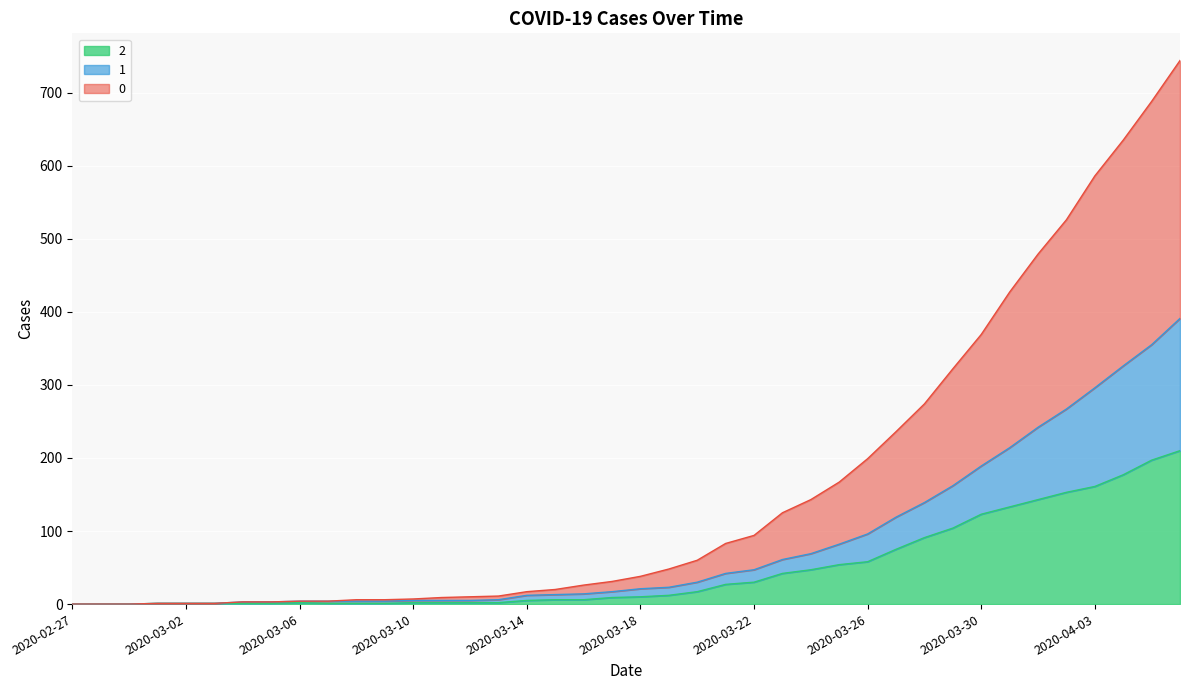

Reading left to right, extract all data points from this chart.

0: 2020-02-27=0	2020-02-28=0	2020-02-29=0	2020-03-01=1	2020-03-02=1	2020-03-03=1	2020-03-04=3	2020-03-05=3	2020-03-06=4	2020-03-07=4	2020-03-08=6	2020-03-09=6	2020-03-10=7	2020-03-11=9	2020-03-12=10	2020-03-13=11	2020-03-14=17	2020-03-15=20	2020-03-16=26	2020-03-17=31	2020-03-18=38	2020-03-19=48	2020-03-20=60	2020-03-21=83	2020-03-22=94	2020-03-23=125	2020-03-24=143	2020-03-25=167	2020-03-26=199	2020-03-27=236	2020-03-28=274	2020-03-29=322	2020-03-30=369	2020-03-31=427	2020-04-01=479	2020-04-02=526	2020-04-03=586	2020-04-04=635	2020-04-05=688	2020-04-06=744
1: 2020-02-27=0	2020-02-28=0	2020-02-29=0	2020-03-01=1	2020-03-02=1	2020-03-03=1	2020-03-04=3	2020-03-05=3	2020-03-06=4	2020-03-07=4	2020-03-08=4	2020-03-09=4	2020-03-10=5	2020-03-11=5	2020-03-12=5	2020-03-13=6	2020-03-14=12	2020-03-15=13	2020-03-16=14	2020-03-17=17	2020-03-18=21	2020-03-19=23	2020-03-20=30	2020-03-21=42	2020-03-22=47	2020-03-23=61	2020-03-24=69	2020-03-25=82	2020-03-26=96	2020-03-27=119	2020-03-28=139	2020-03-29=162	2020-03-30=189	2020-03-31=214	2020-04-01=242	2020-04-02=267	2020-04-03=296	2020-04-04=326	2020-04-05=355	2020-04-06=391
2: 2020-02-27=0	2020-02-28=0	2020-02-29=0	2020-03-01=1	2020-03-02=1	2020-03-03=1	2020-03-04=1	2020-03-05=1	2020-03-06=2	2020-03-07=1	2020-03-08=1	2020-03-09=1	2020-03-10=2	2020-03-11=2	2020-03-12=2	2020-03-13=2	2020-03-14=5	2020-03-15=6	2020-03-16=6	2020-03-17=9	2020-03-18=10	2020-03-19=12	2020-03-20=17	2020-03-21=27	2020-03-22=30	2020-03-23=42	2020-03-24=47	2020-03-25=54	2020-03-26=58	2020-03-27=75	2020-03-28=91	2020-03-29=104	2020-03-30=123	2020-03-31=133	2020-04-01=143	2020-04-02=153	2020-04-03=161	2020-04-04=177	2020-04-05=197	2020-04-06=210